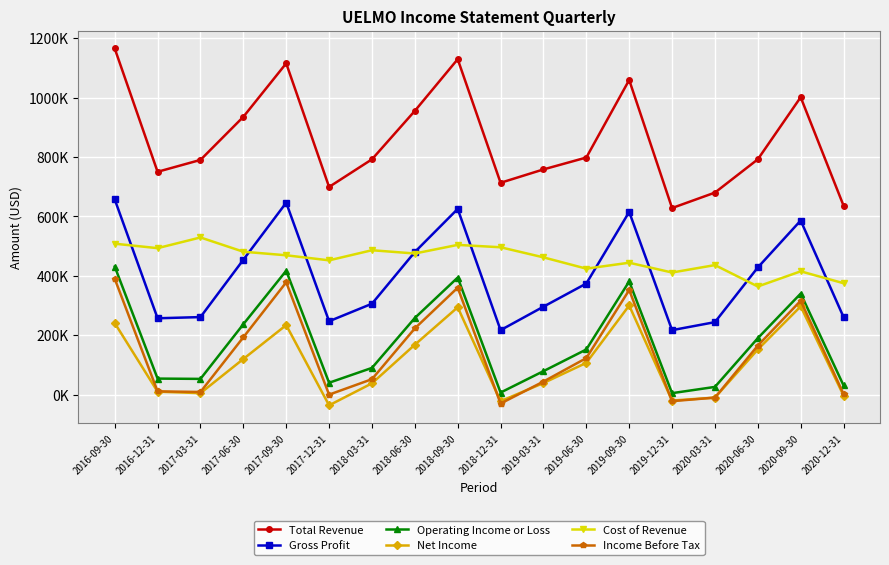

True or false: Operating Income or Loss has a value of 7000 at 2018-12-31.

True